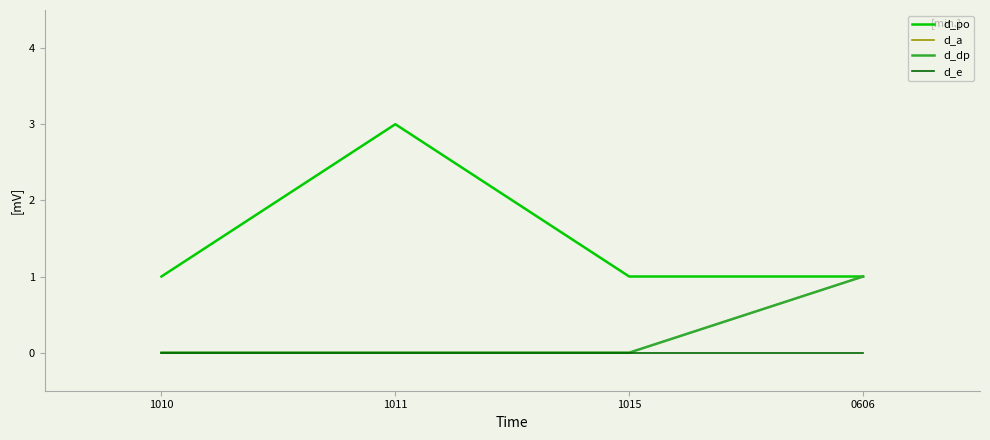

Is this an area chart (filled region under the line)?

No